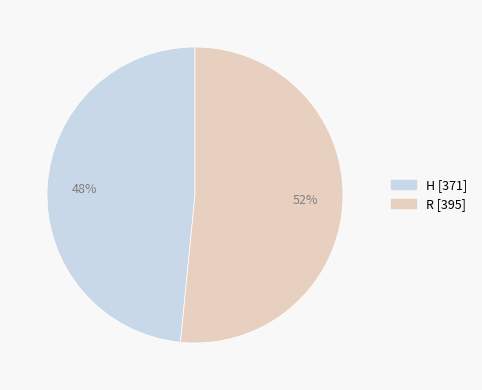

What is the ratio of the value at H to the value at R?

0.9